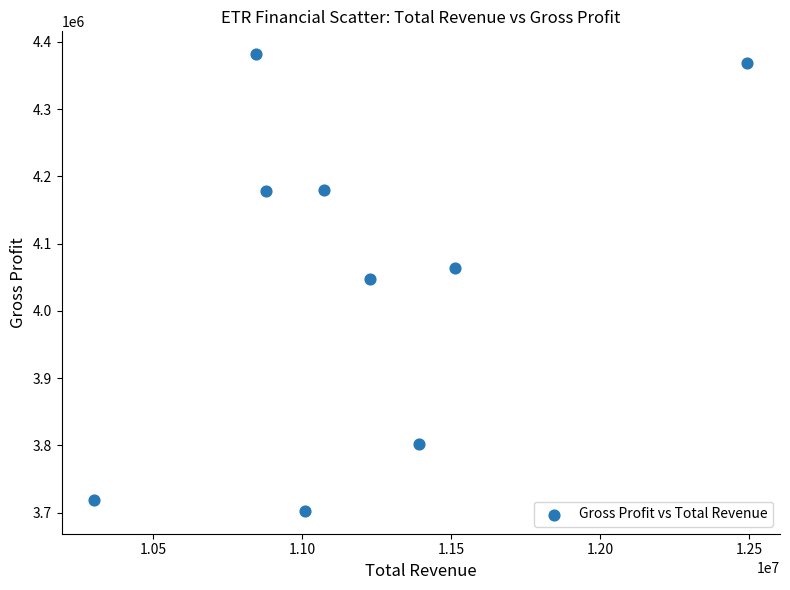

What is the average Y value?

4049411